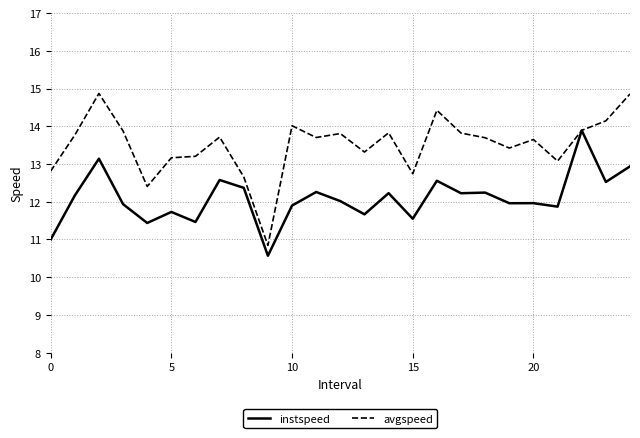

Which series has the largest range (max minus min)?

avgspeed